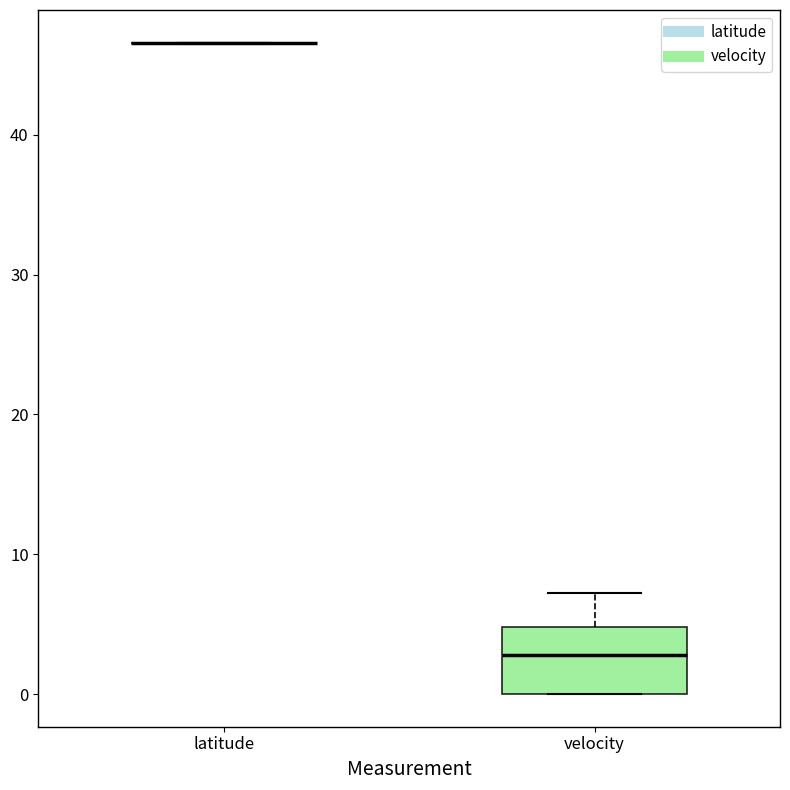

Reading left to right, transcribe this box plot: for each box, give where its median line is, the range the box spans, and where its two whiskers end, as read against the y-axis. The values are not printed on the chart, so give them approximately, as read against the axis.

latitude: box collapsed to a line at 47, whiskers 47 to 47
velocity: median 3, box 0 to 5, whiskers 0 to 7